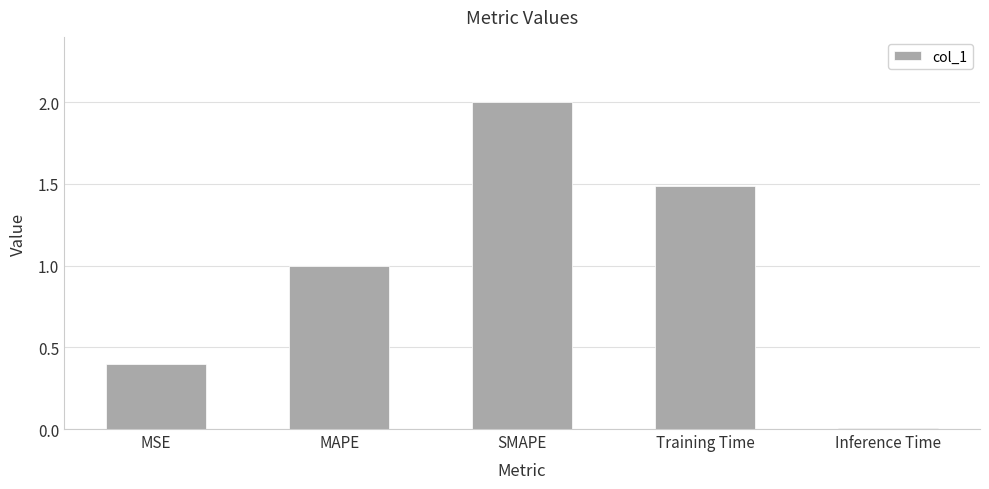

The chart shows a value of 1.3 at MAPE. True or false?

False